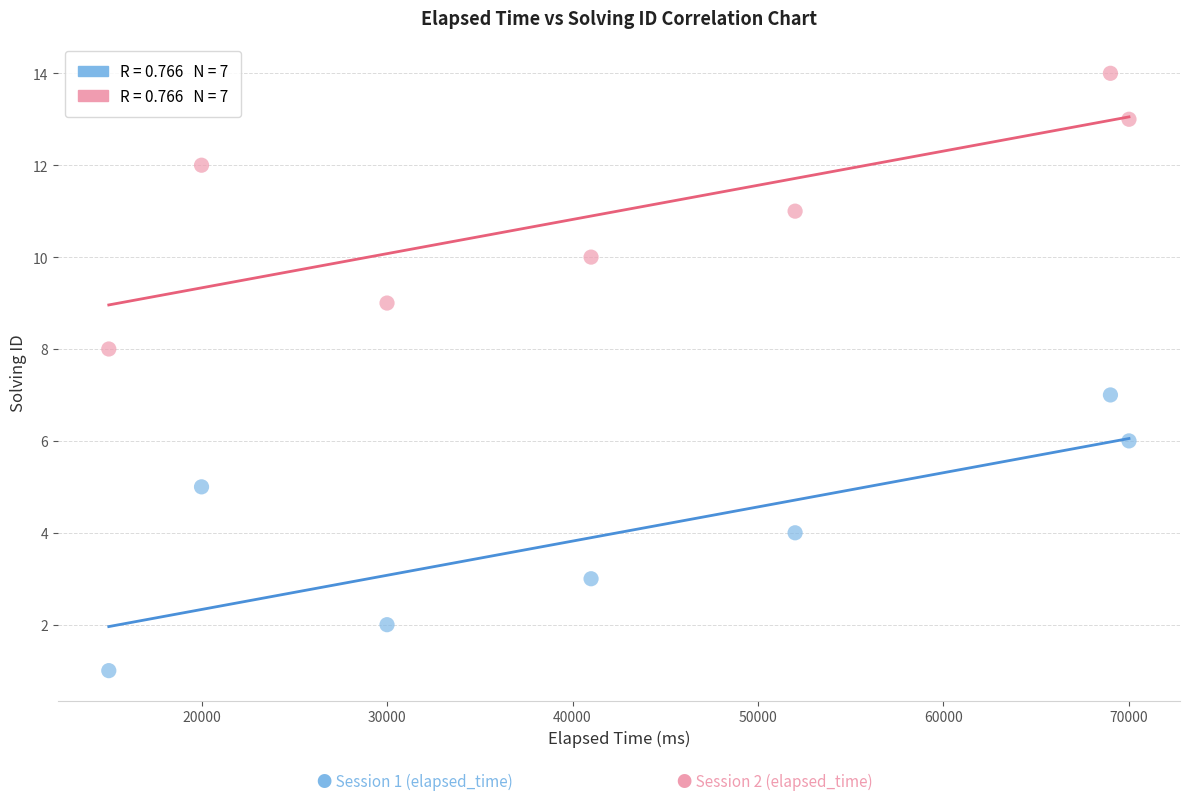

Across all data points, what is the range of Y values (max minus min)?

13